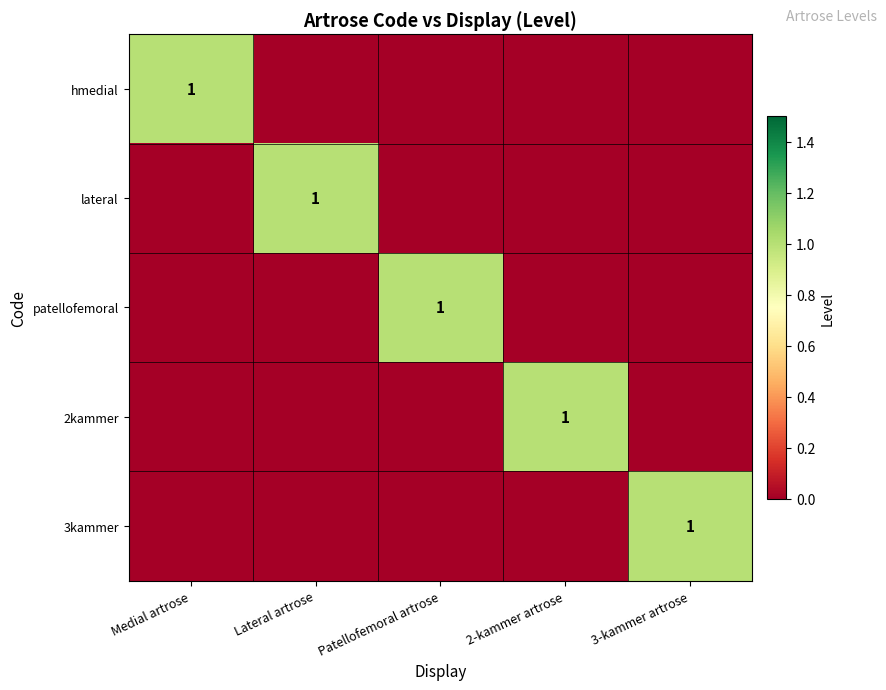

The value of hmedial at Medial artrose is 1. True or false?

True